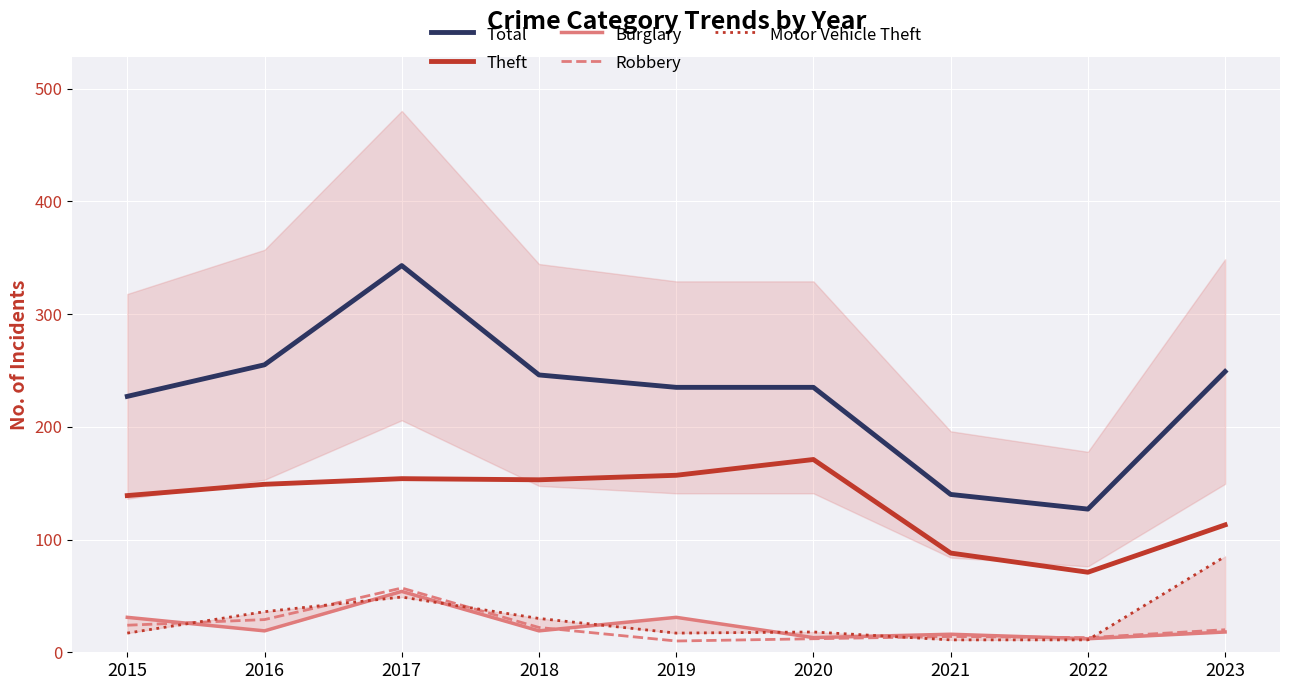

Where does the Burglary series first go above 19?

2015